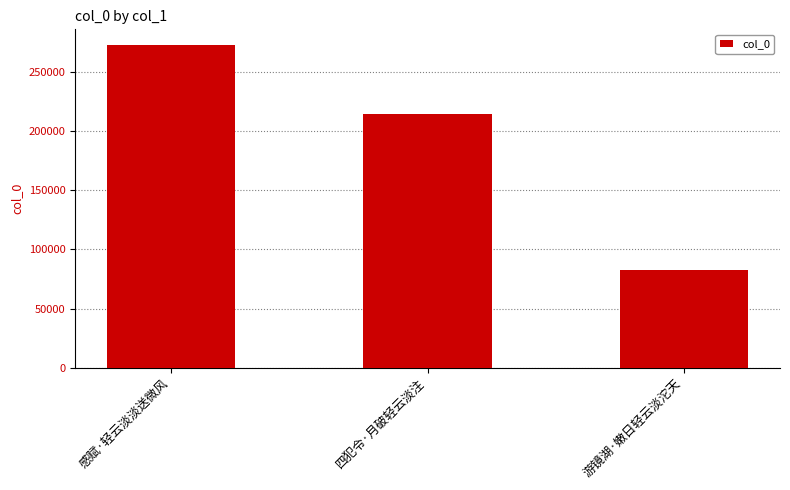

Which category has the lowest value across all series?

游镜湖·嫩日轻云淡沱天